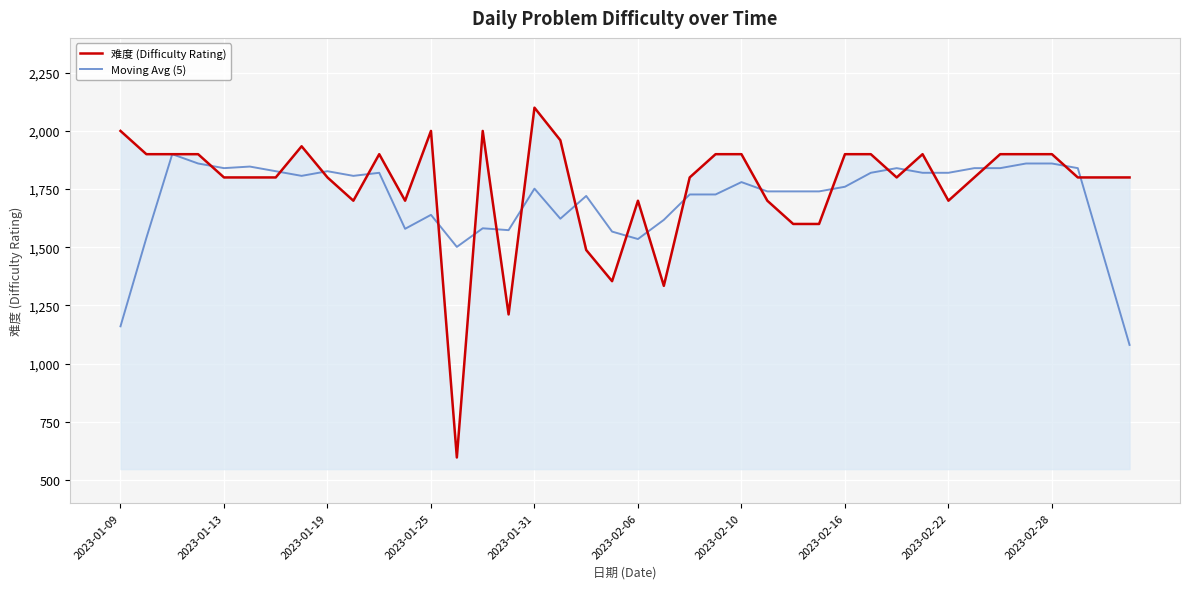

Rank the series by their maximum value, from lowest to highest.

Moving Avg (5), 难度 (Difficulty Rating)